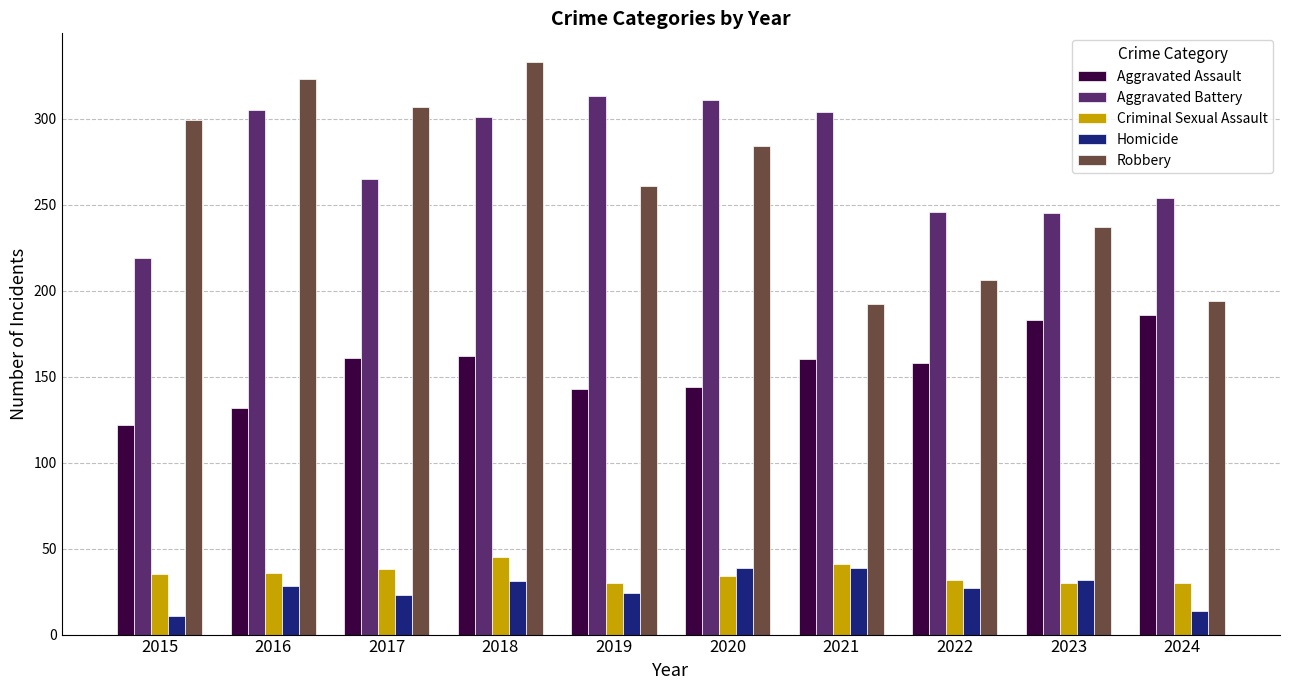

How many distinct data groups are displayed?

5